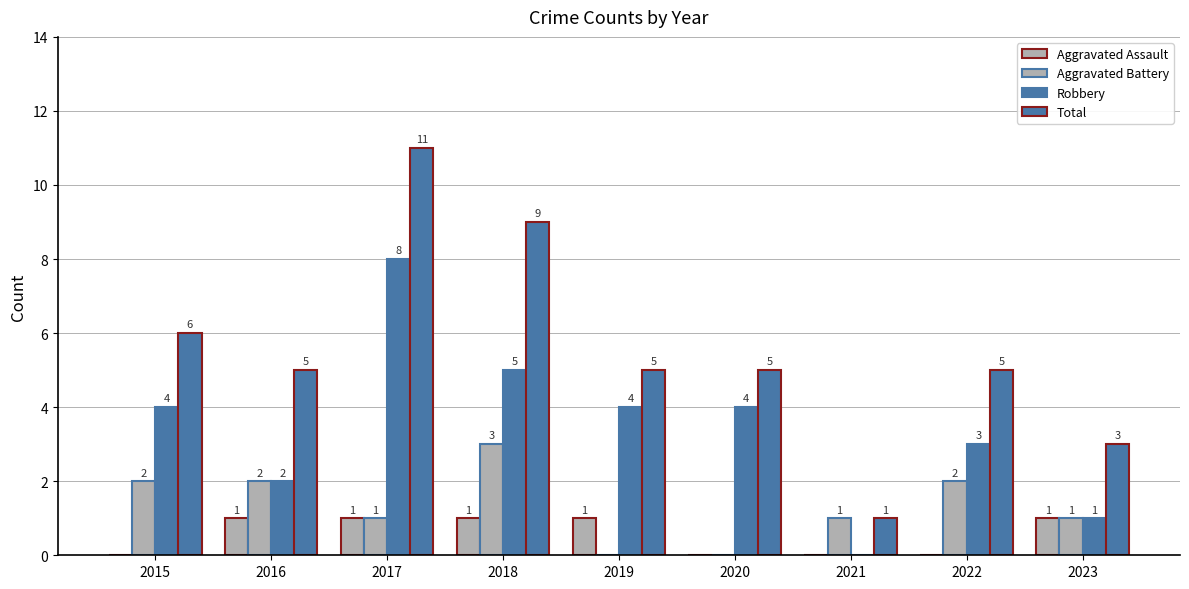

What is the difference between the second highest and second lowest values in the Robbery series?

4